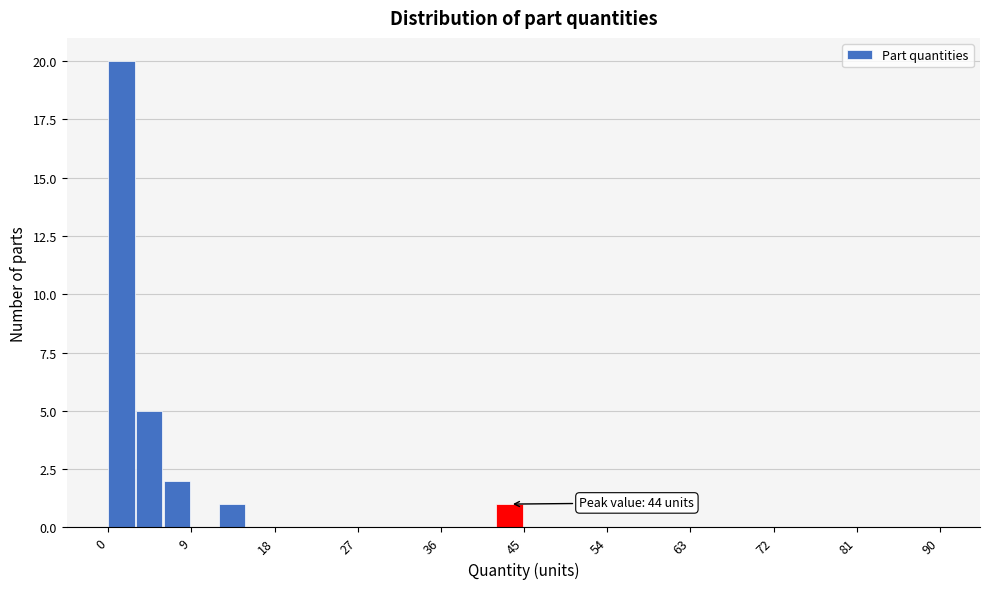

Read against the x-axis, roughly where is the centre of the tallest bar?

1